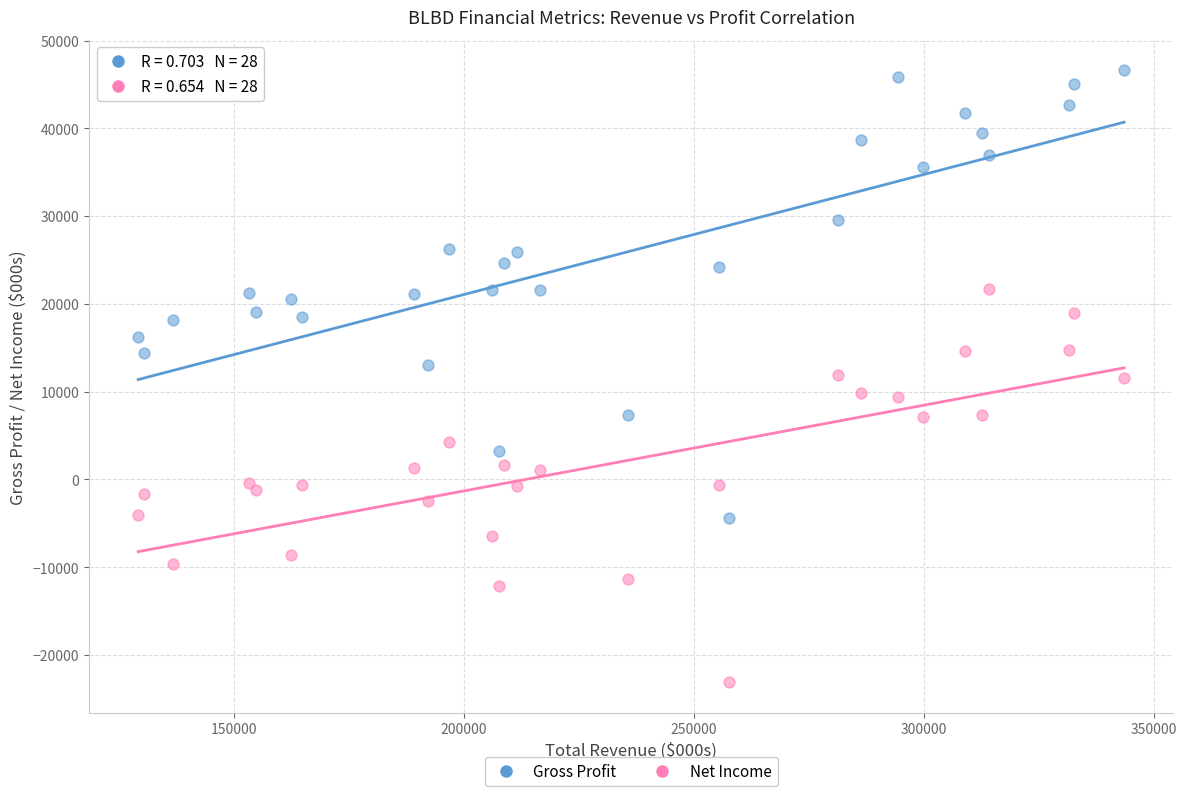

What are all the series names shown in the legend?

Gross Profit, Net Income